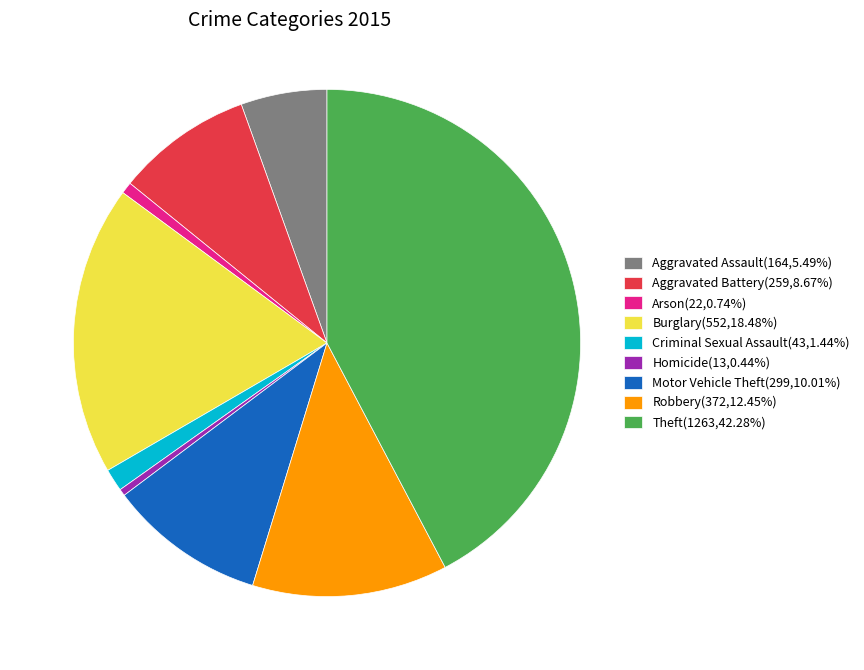

Combined, do Burglary(552,18.48%) and Motor Vehicle Theft(299,10.01%) account for over 50%?

No